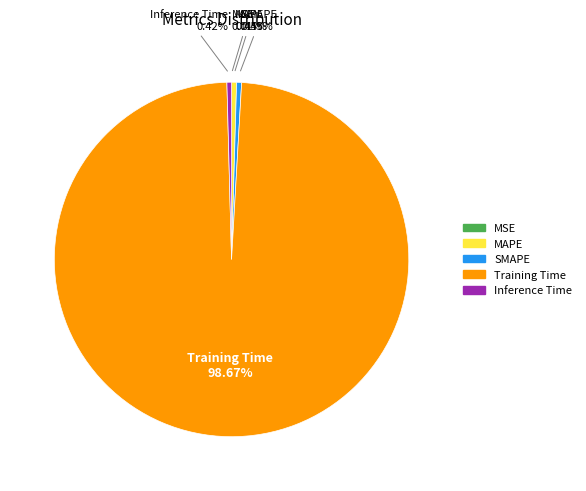

Which slice is the largest?

Training Time